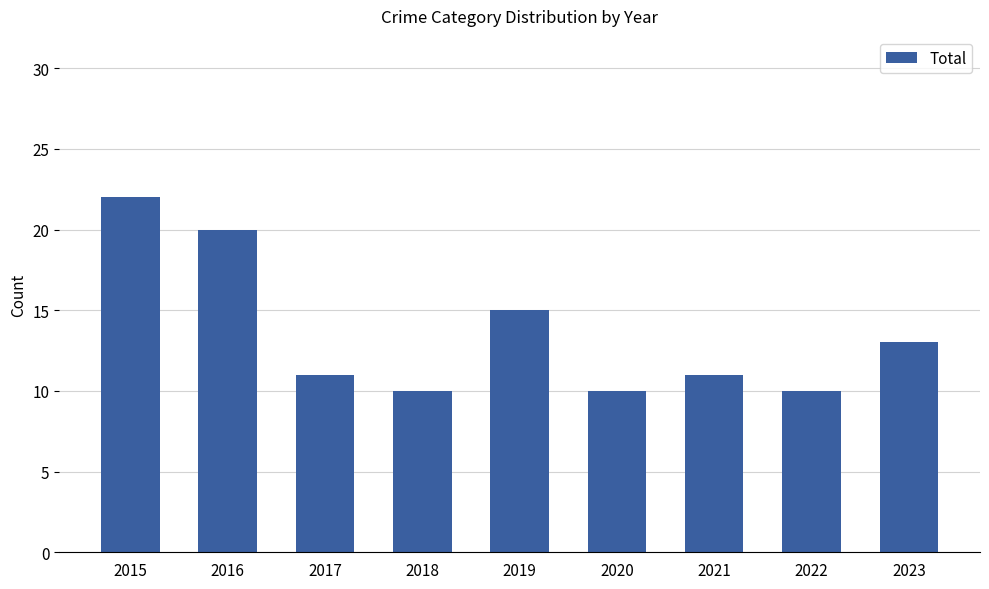

Which label corresponds to the largest value in the chart?

2015